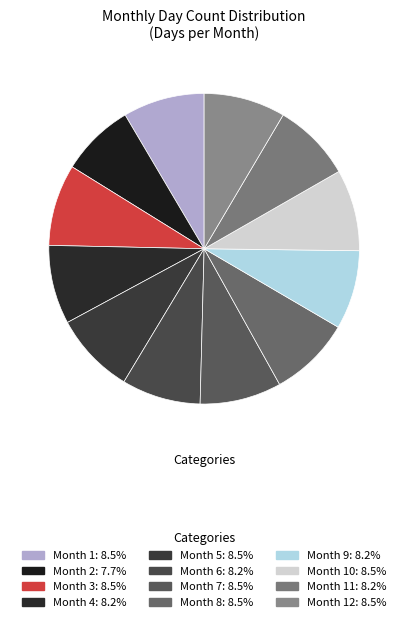

Which slice is the smallest?

2